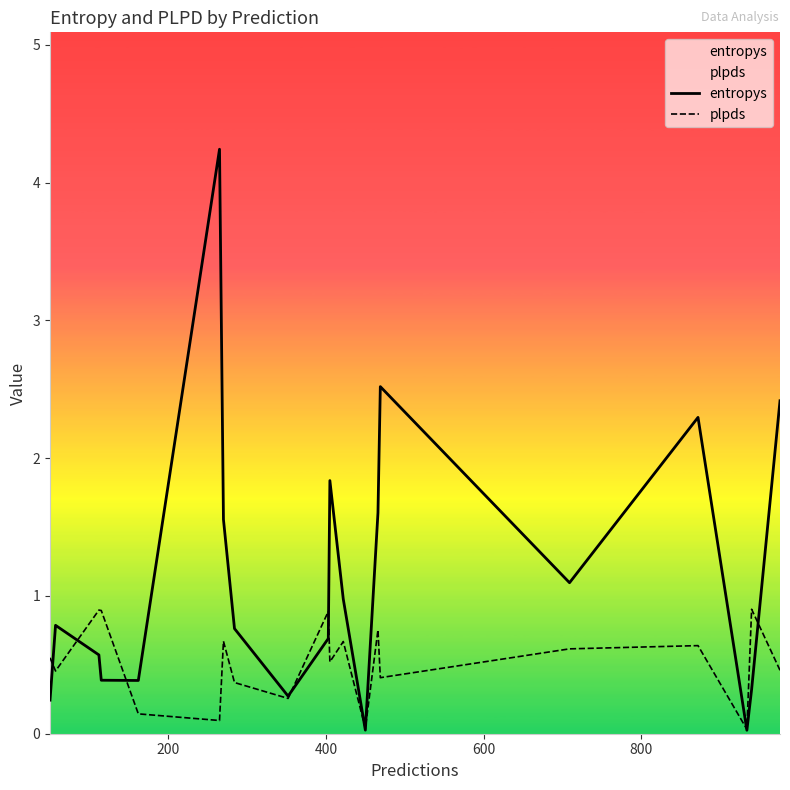

True or false: entropys has more than 1 interior local peaks.

True